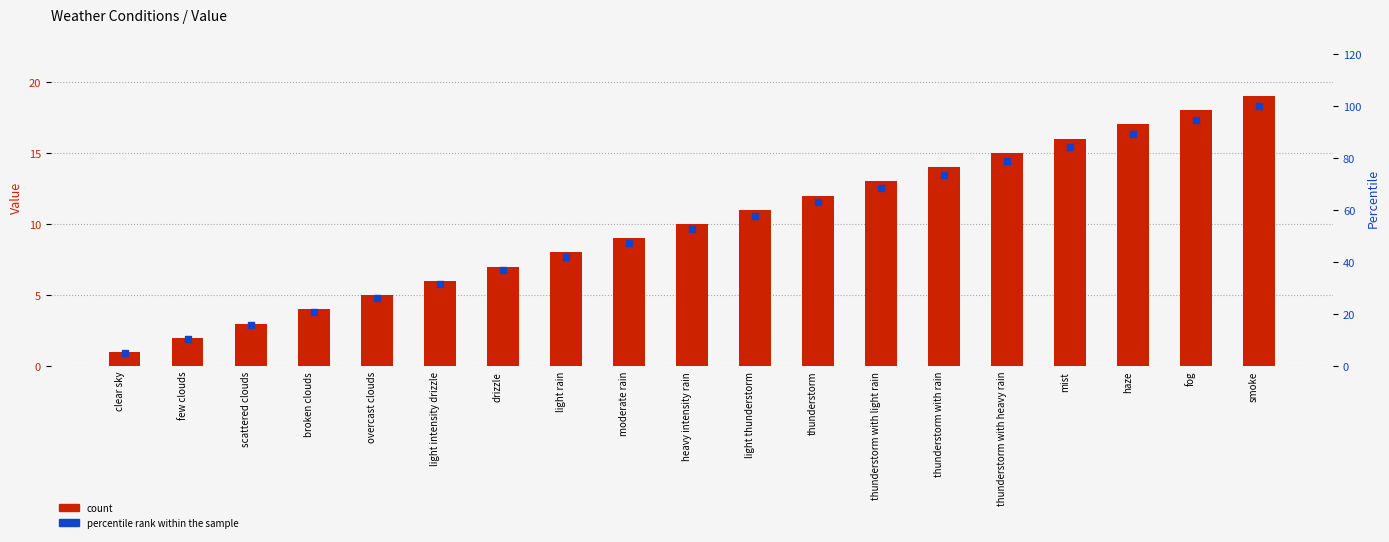

Is the value of count at light thunderstorm greater than the value of percentile rank within the sample at thunderstorm?

No